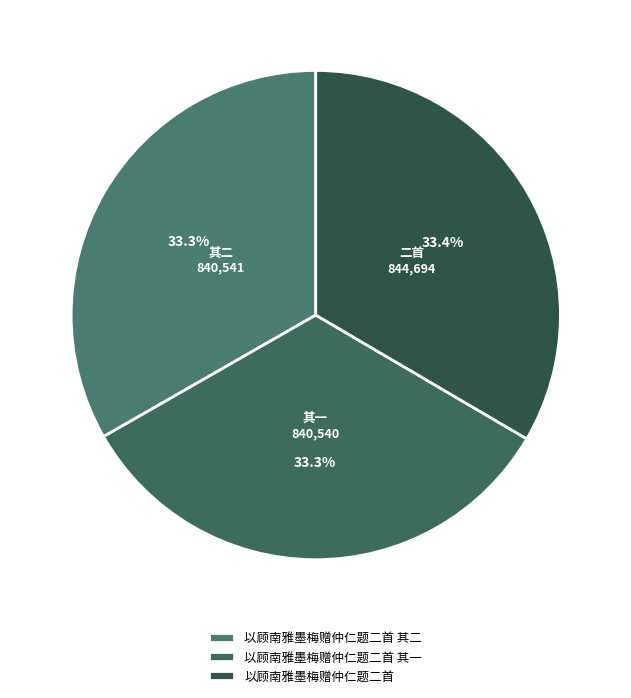

Does any single category account for the majority?

No